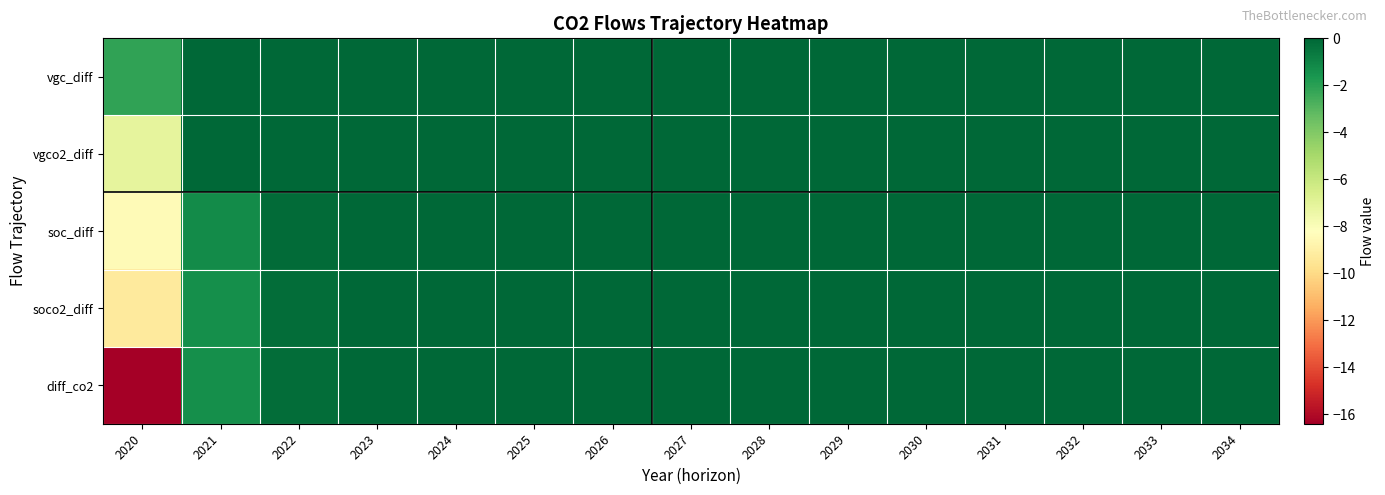

Which label corresponds to the smallest value in the chart?

2020